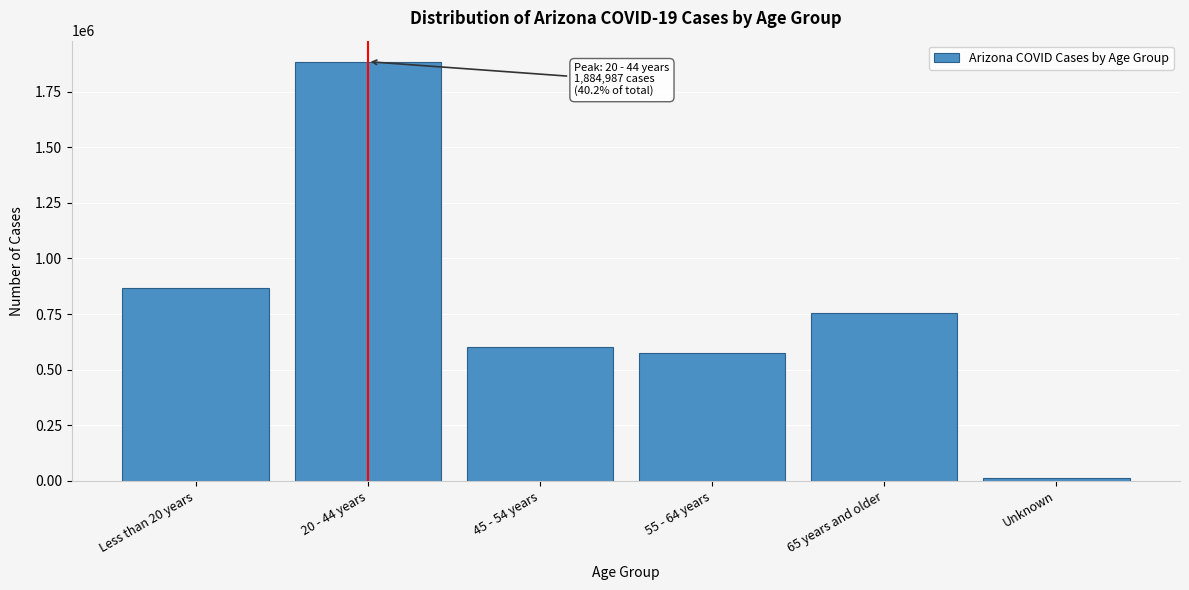

Reading left to right, extract all data points from this chart.

868010	1884987	601975	572887	753062	10786